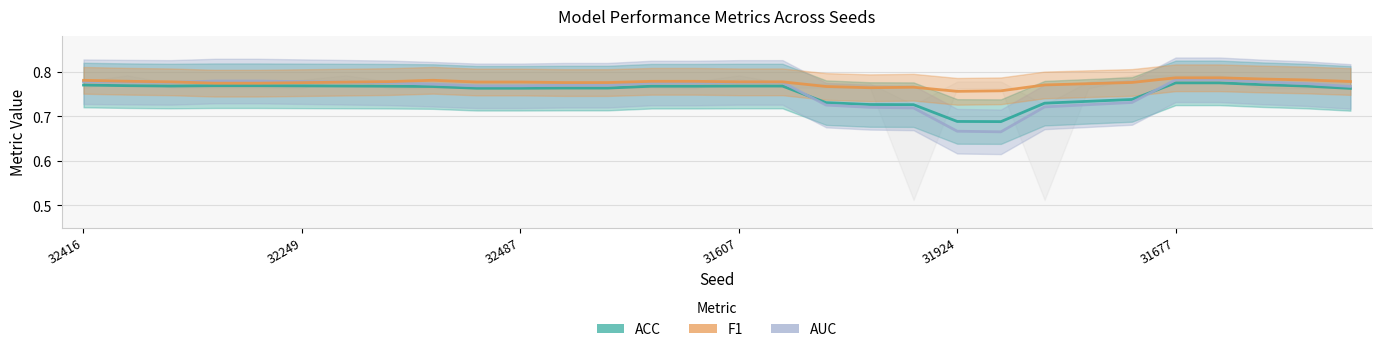

What is the total value across all series at 18?

2.2